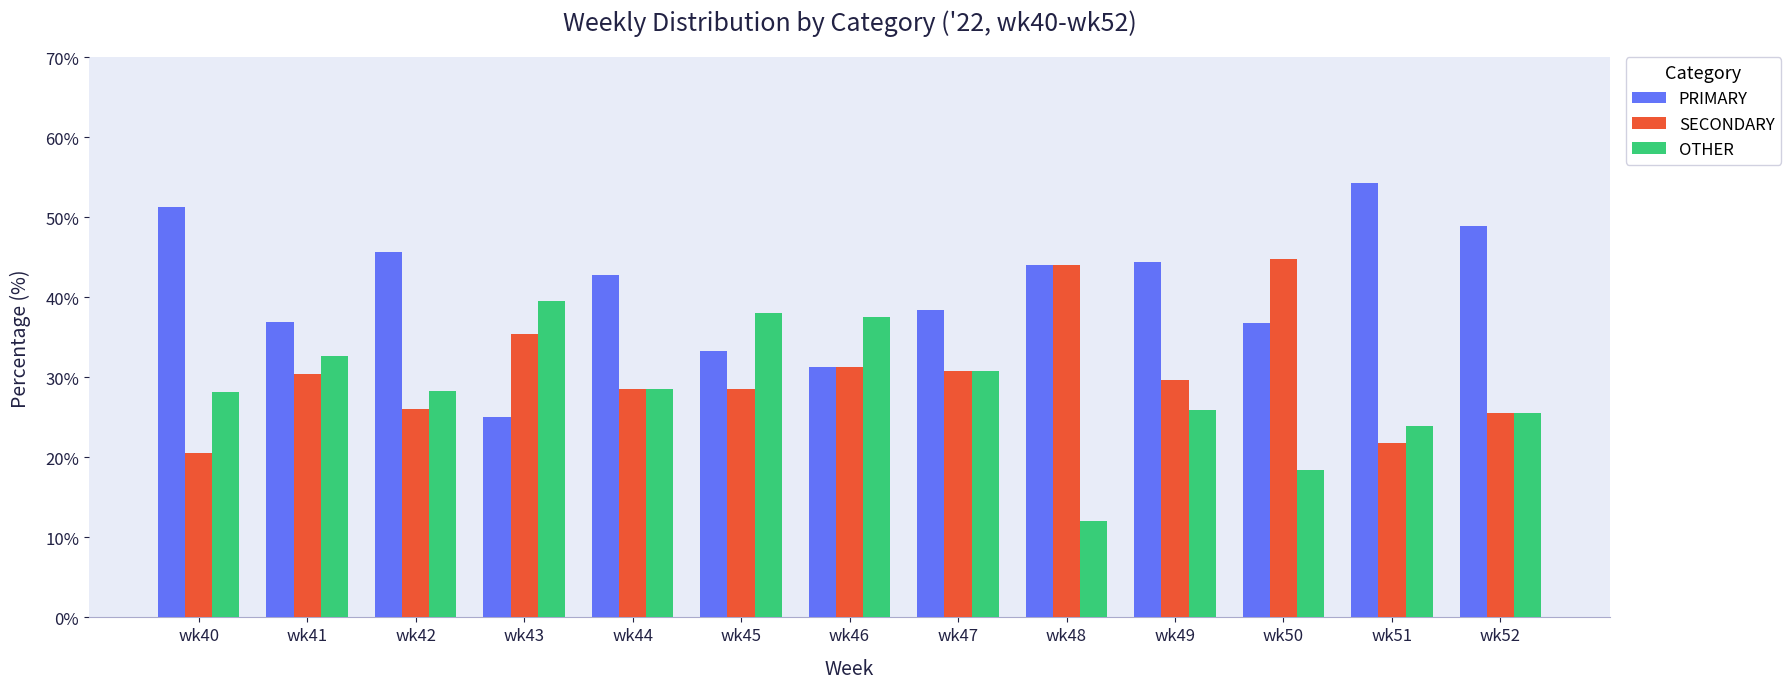

Which label corresponds to the smallest value in the chart?

wk48